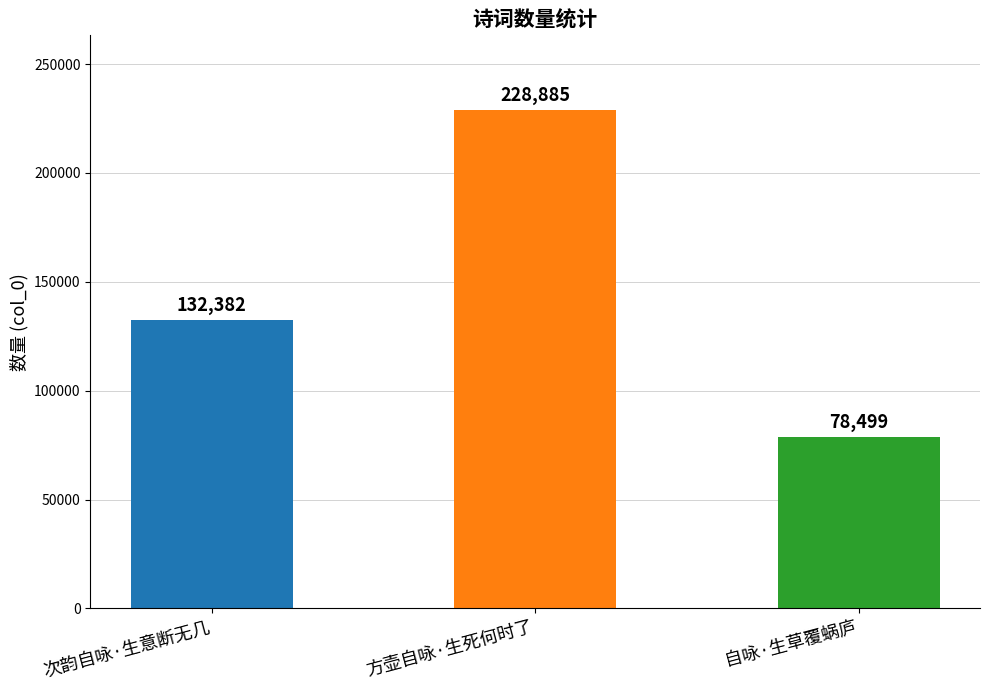

What is the label of the 1st bar from the right?

自咏·生草覆蜗庐